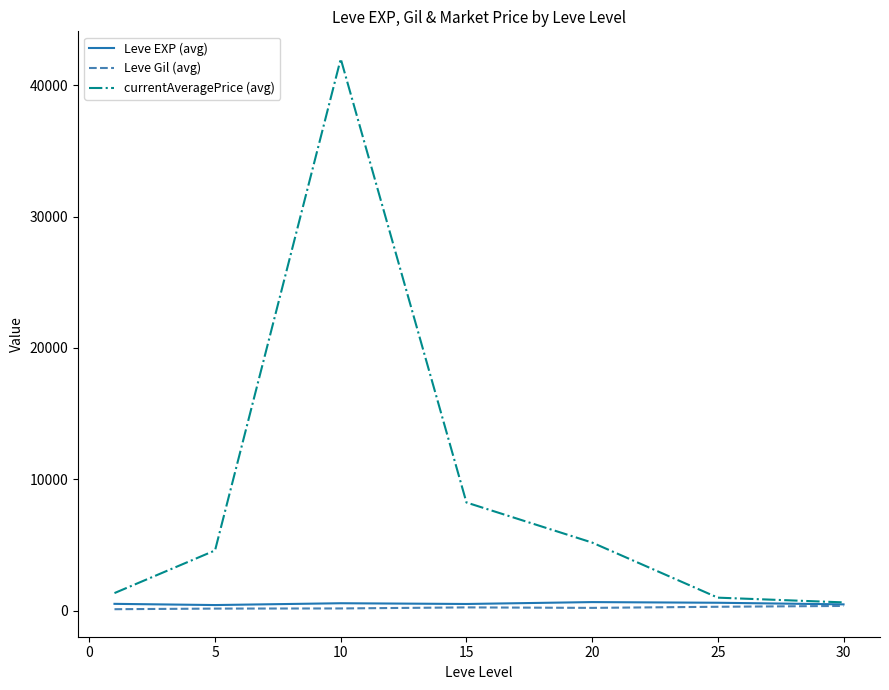

Which series has the largest total across all categories?

currentAveragePrice (avg)